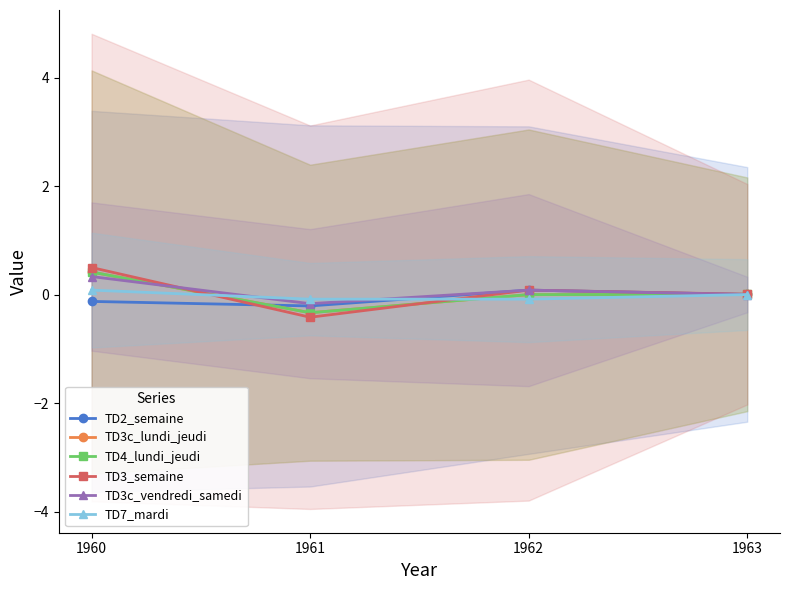

Which category has the lowest value across all series?

1961